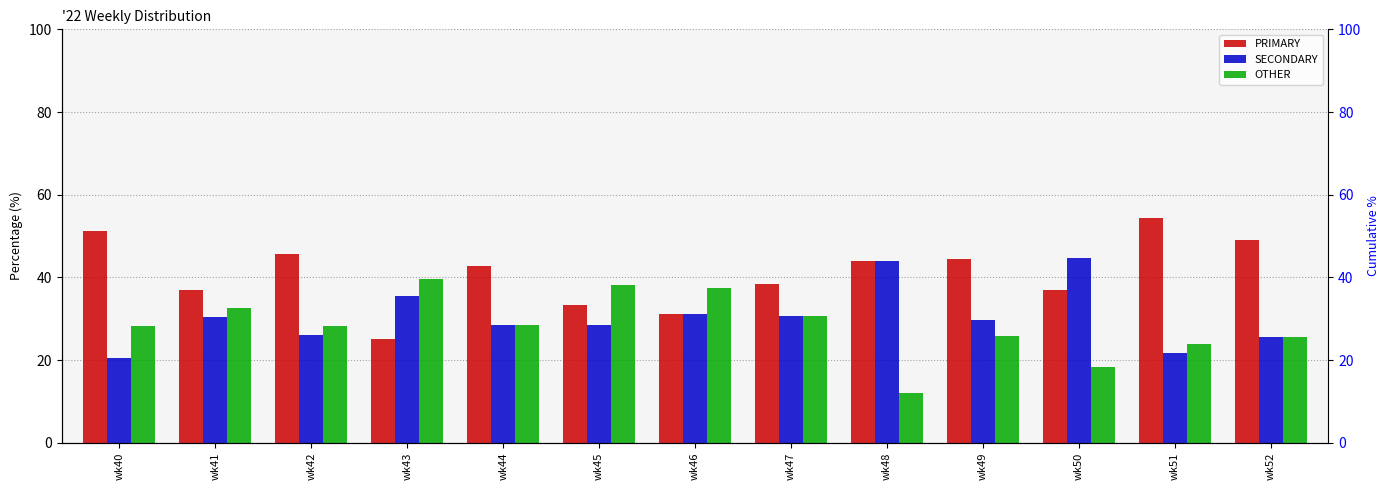

How many values in the PRIMARY series exceed 42?

7